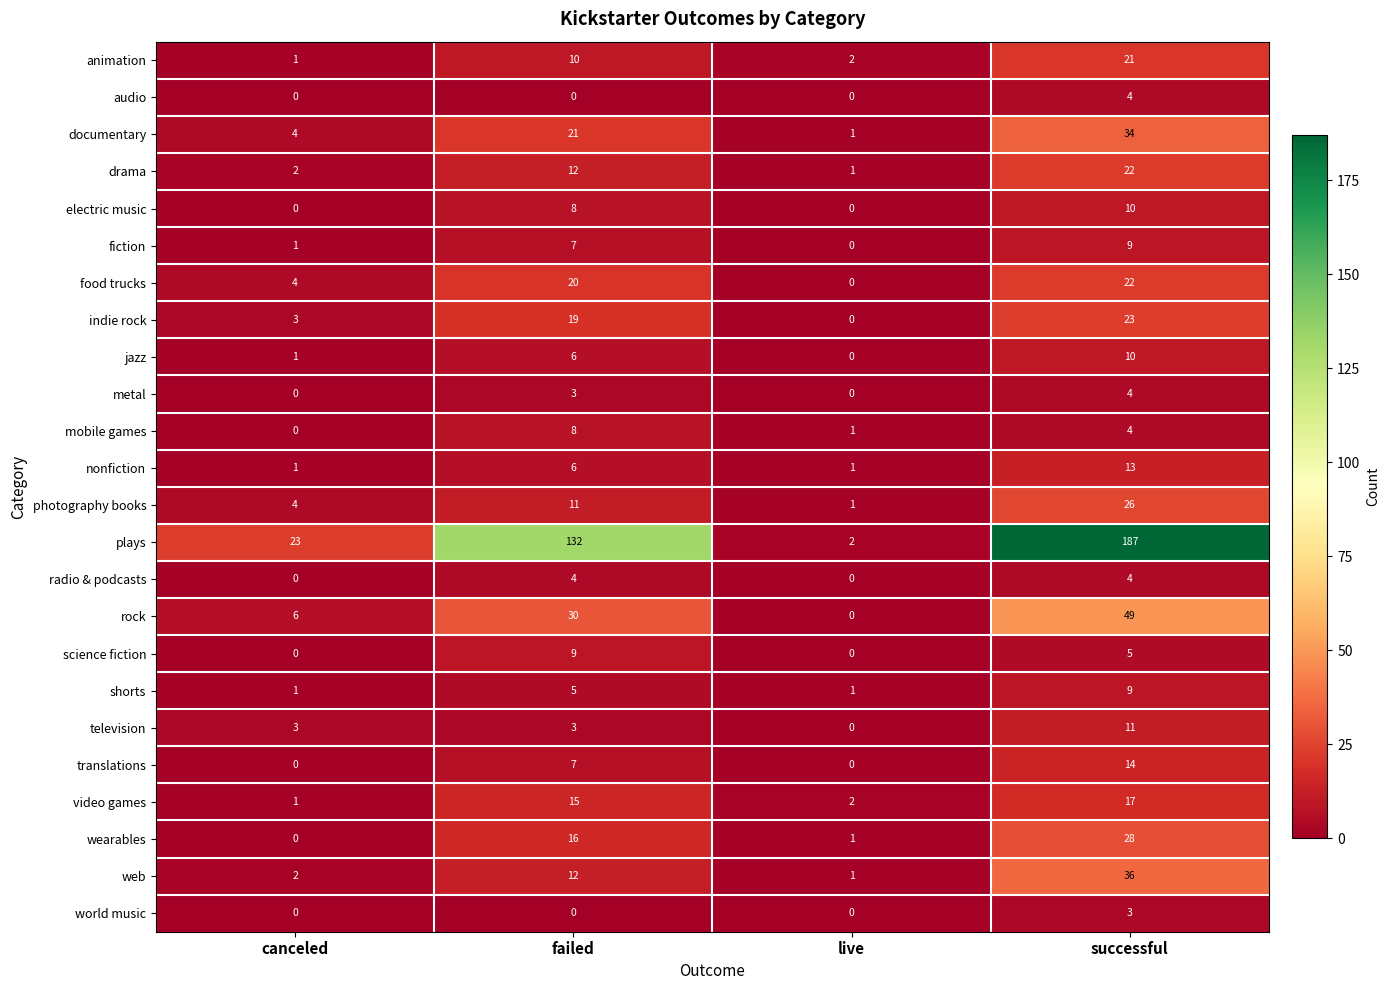

How many data points in shorts are less than 5?

2